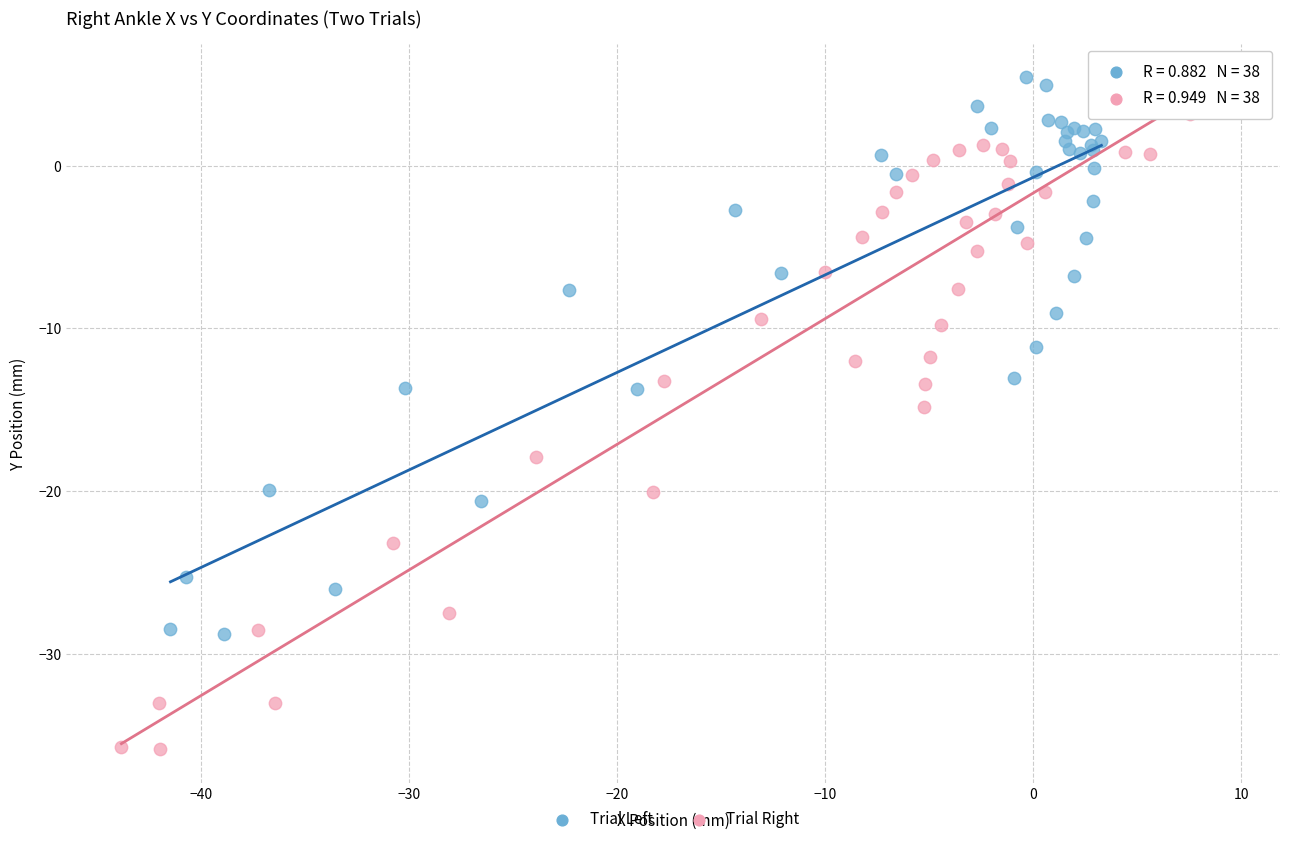

Which series contains the lowest Y value?

Trial Right